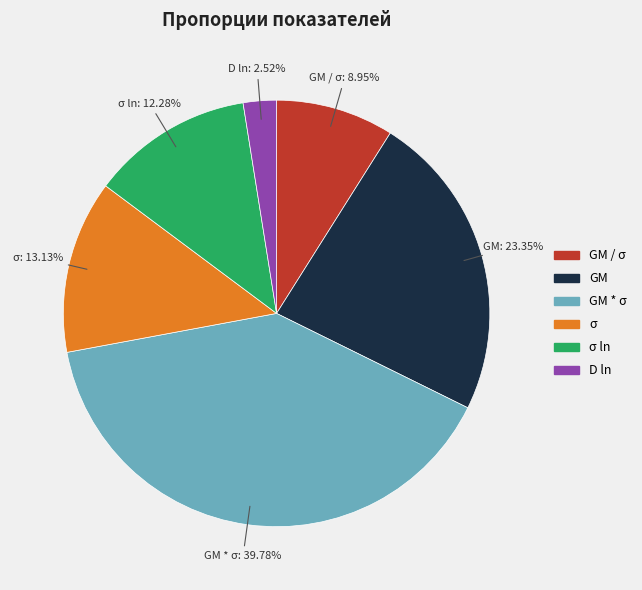

How many segments does this pie chart have?

6